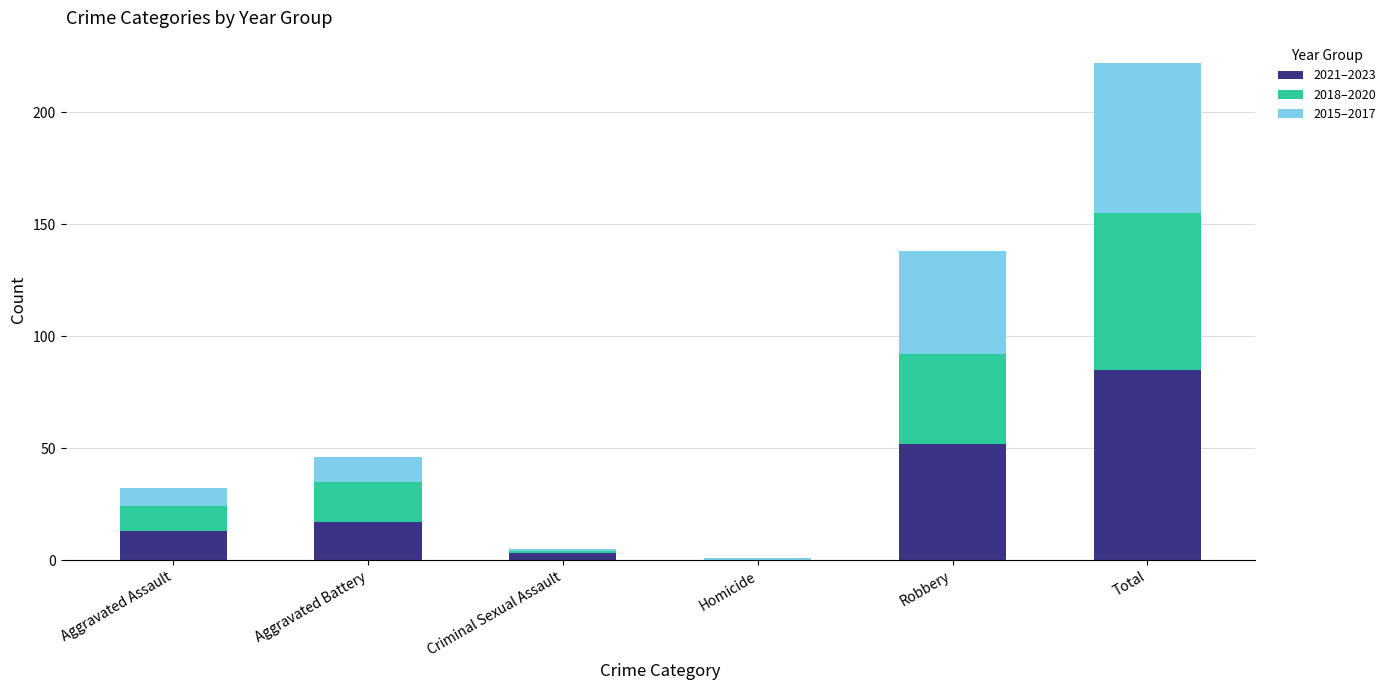

What is the total value across all series at Aggravated Assault?

32